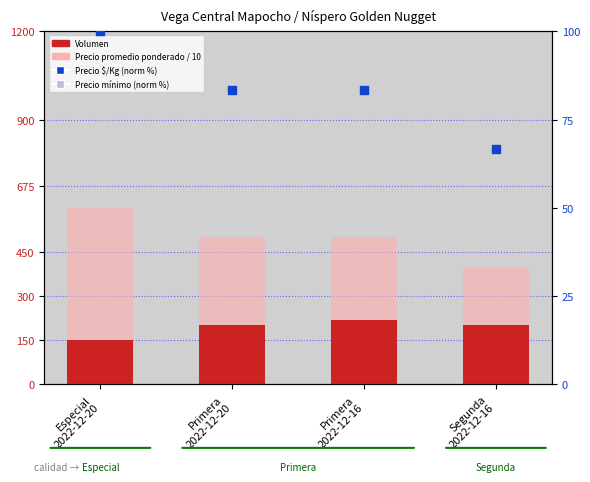

Which series has the widest spread of Y values?

Precio promedio ponderado / 10